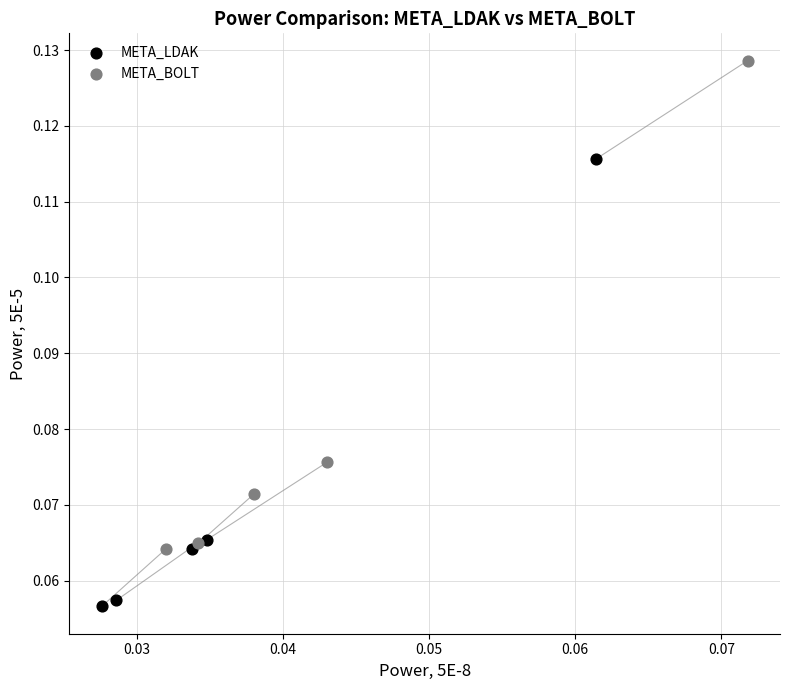

Which series contains the lowest Y value?

META_LDAK